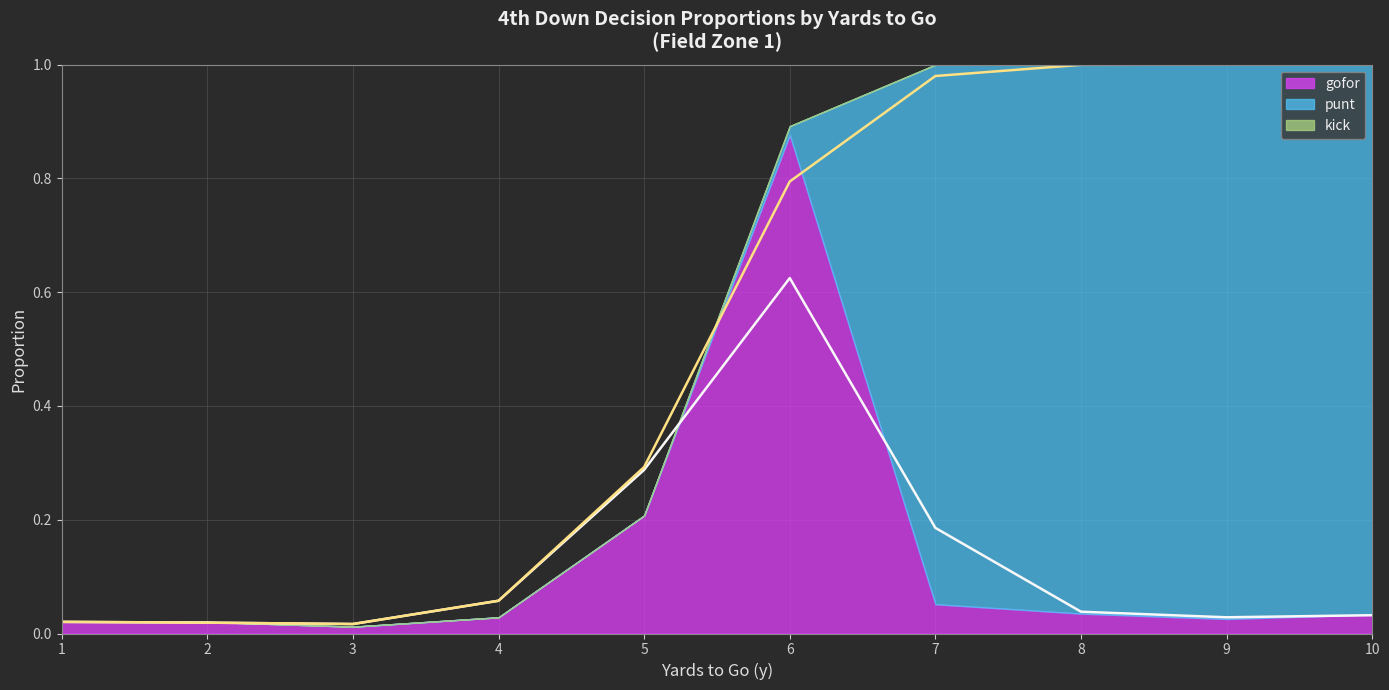

What is the average value of the gofor series?

0.1